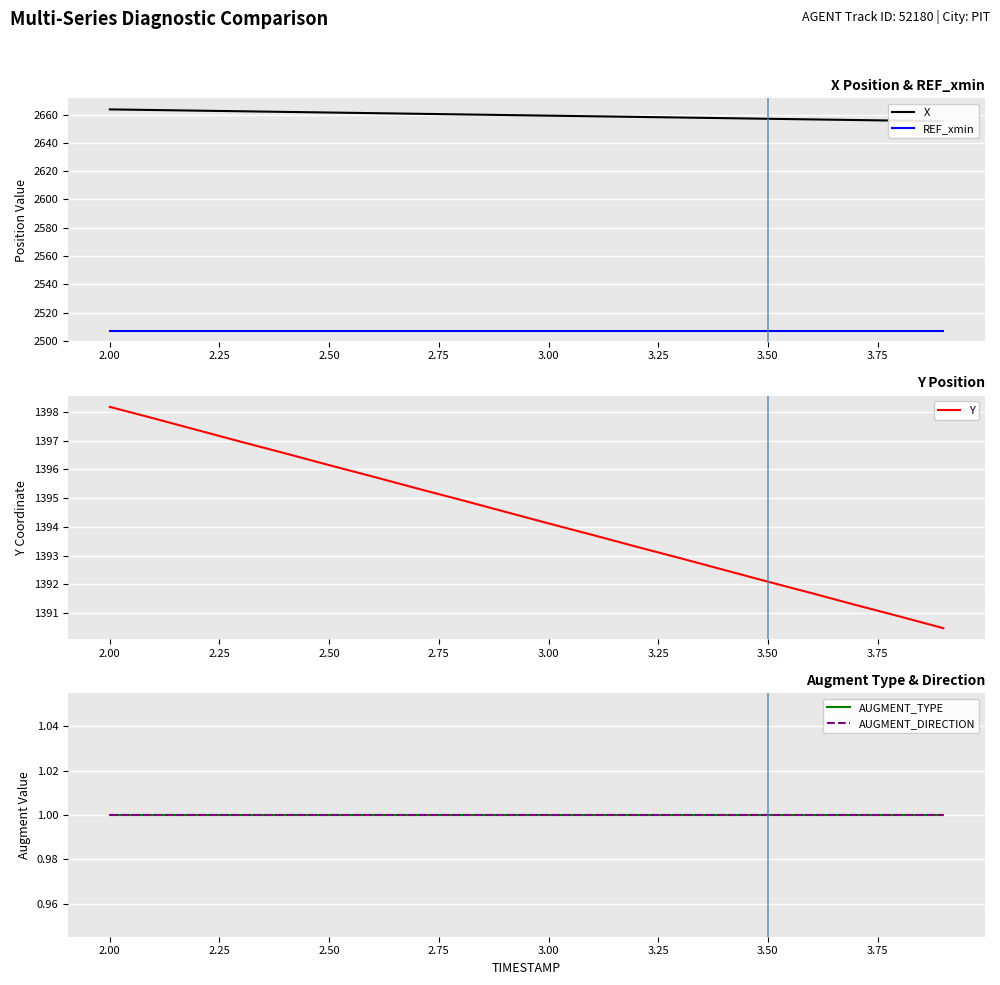

Rank the series by their maximum value, from lowest to highest.

AUGMENT_TYPE, AUGMENT_DIRECTION, Y, REF_xmin, X